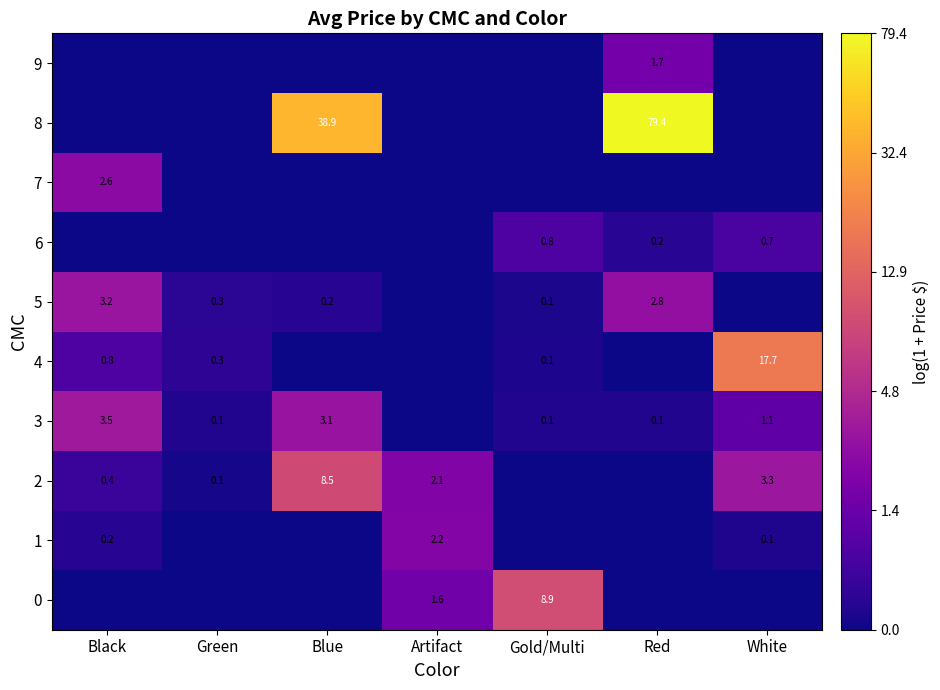

True or false: 2 has a value of 3.6 at Artifact.

False